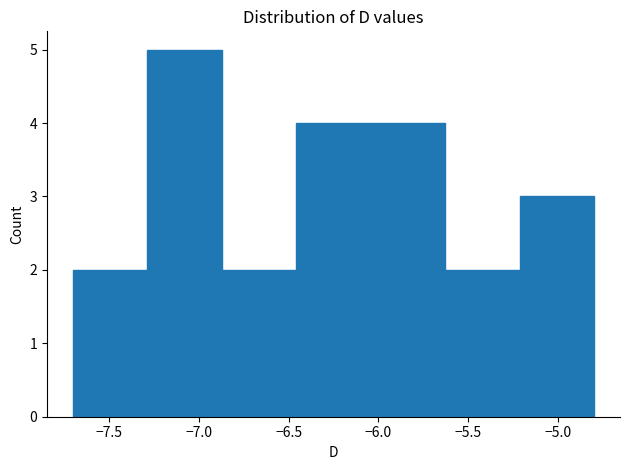

How tall is the bar that spans -6.45 to -6.05 on the x-axis? Neither the bar edges nor the heights are printed on the chart, so give them approximately, as read against the axes.

4